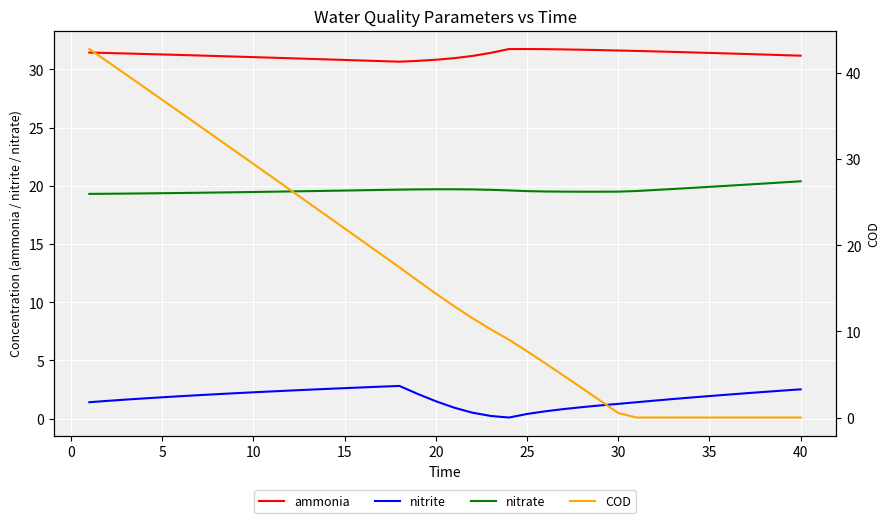

Count the number of data series in this chart.

4